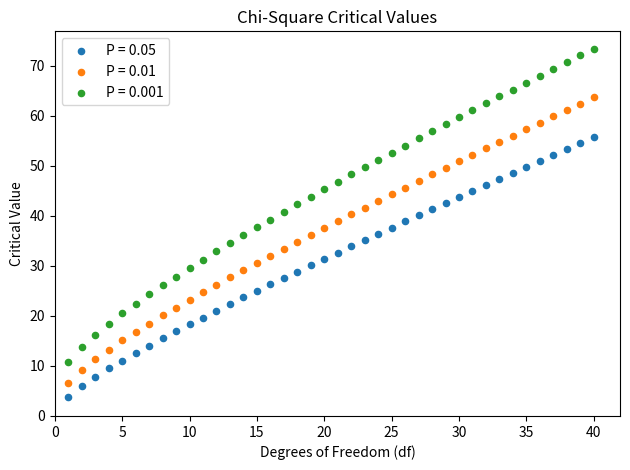

Which series has the largest Y range (max minus min)?

P = 0.001